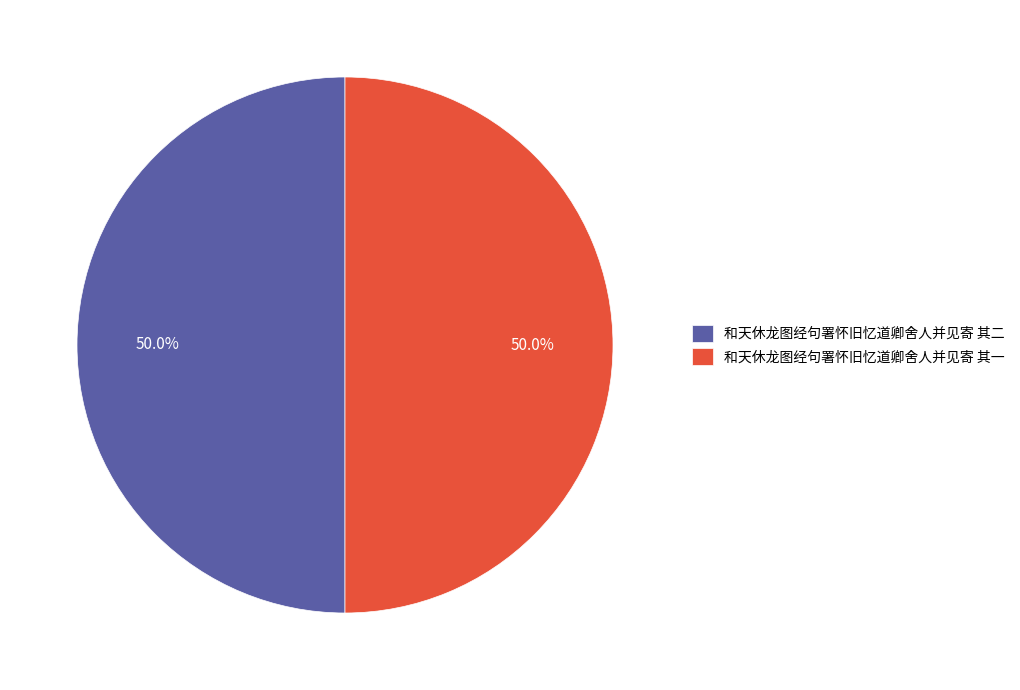

Combined, do 和天休龙图经句署怀旧忆道卿舍人并见寄 其一 and 和天休龙图经句署怀旧忆道卿舍人并见寄 其二 account for over 50%?

Yes